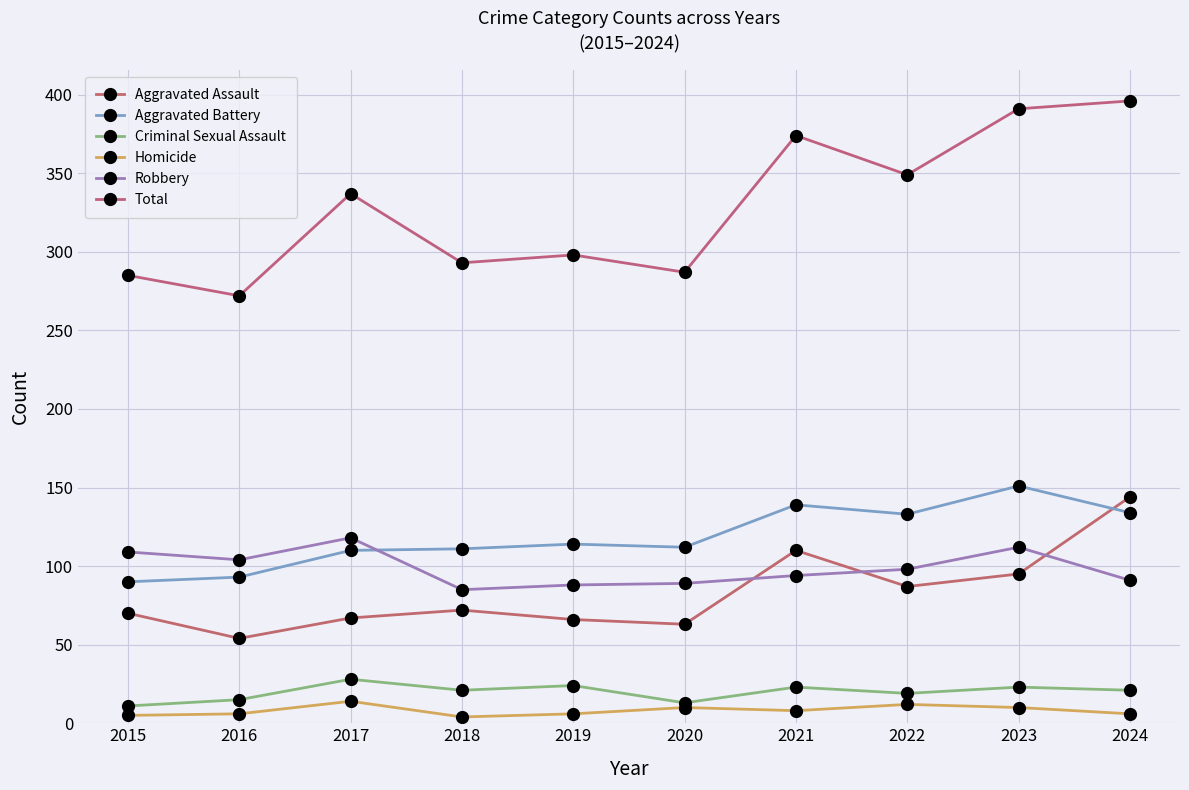

How many categories are shown in the chart?

10